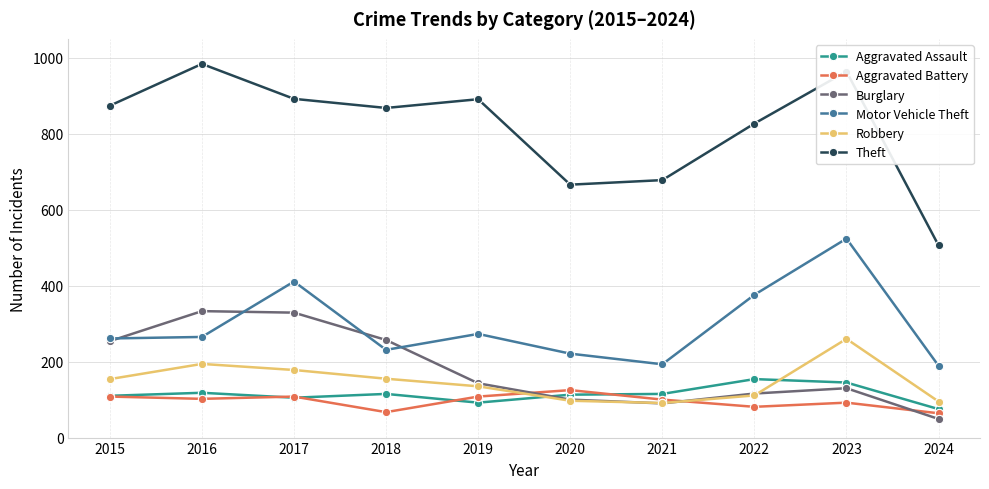

True or false: Theft and Burglary cross at least once.

False